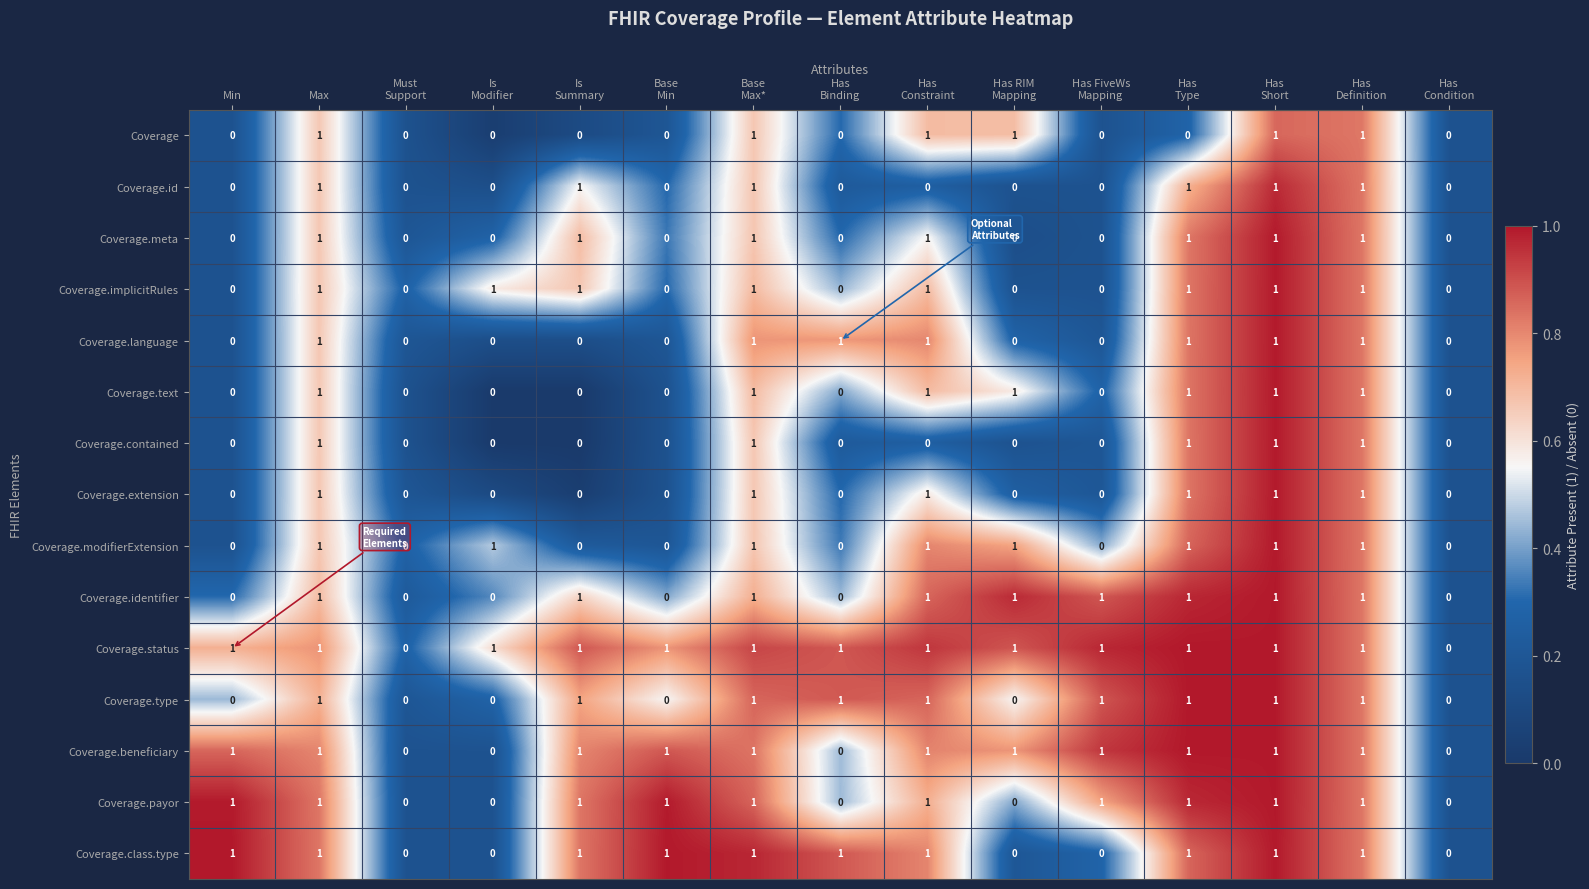

Count the Coverage.extension values in the range 0 to 1.

15